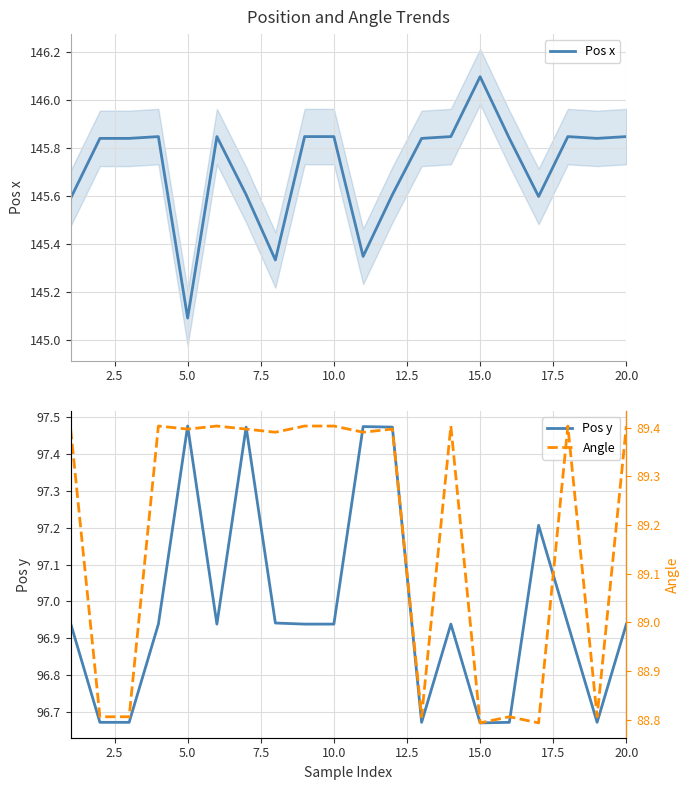

True or false: Pos x and Pos y intersect in this chart.

False